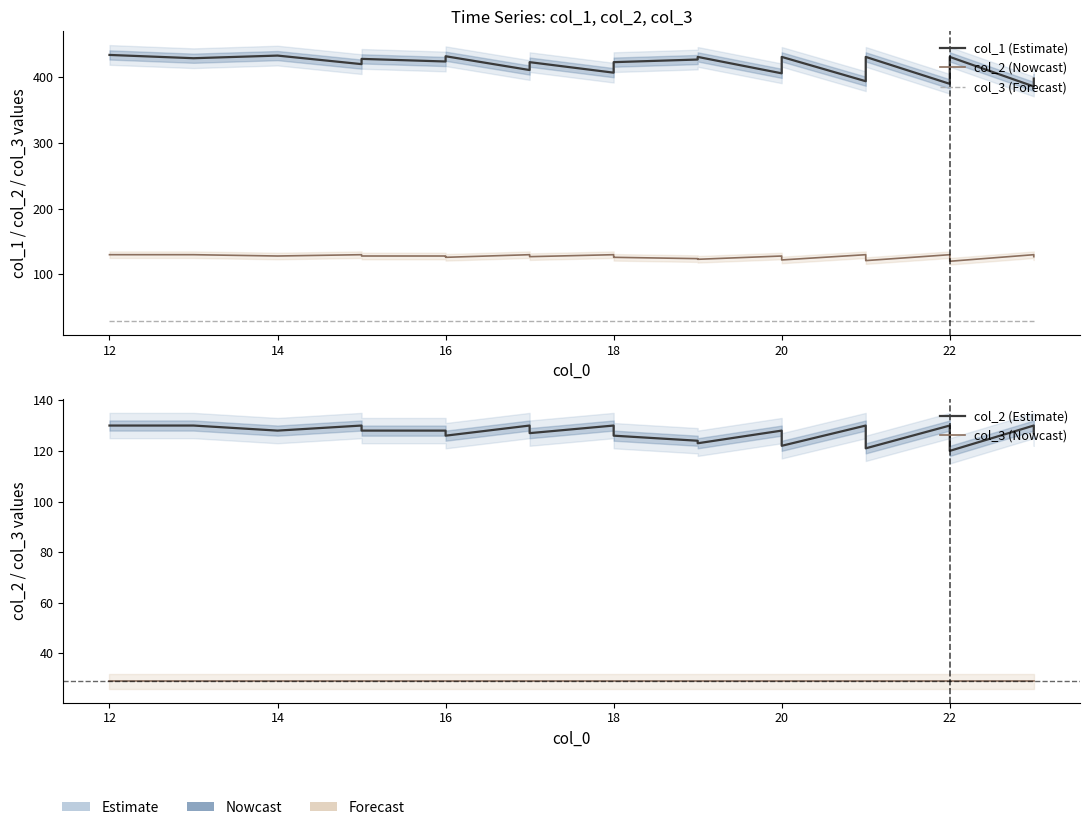

At 16, list the series in order from smallest to largest.

col_3 (Forecast), col_3 (Nowcast), col_2 (Nowcast), col_2 (Estimate), col_1 (Estimate)